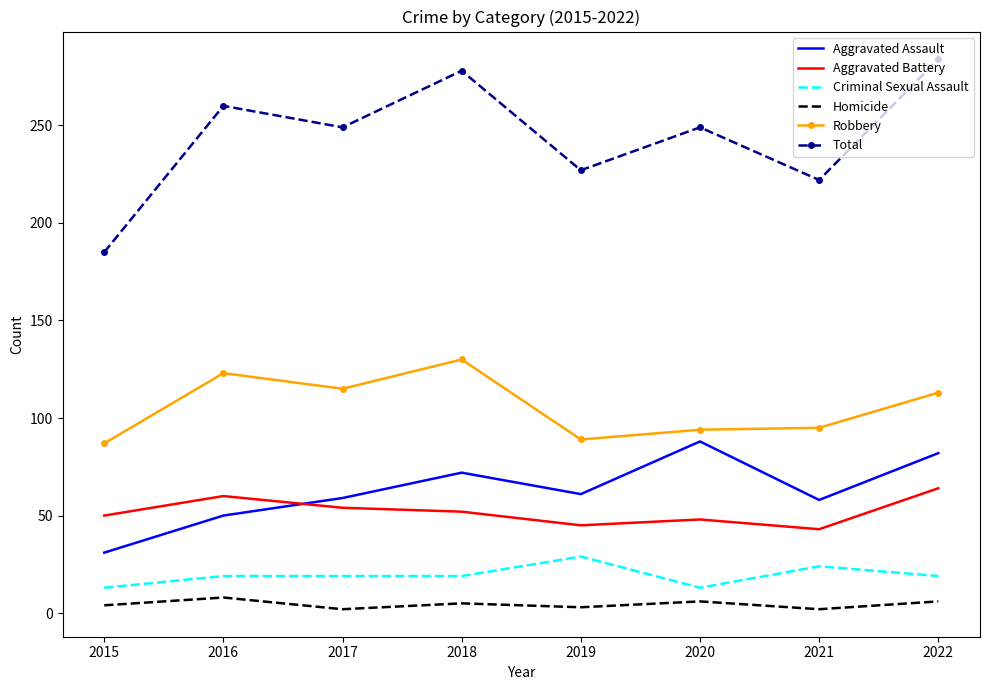

True or false: Robbery has a value of 95 at 2021.

True